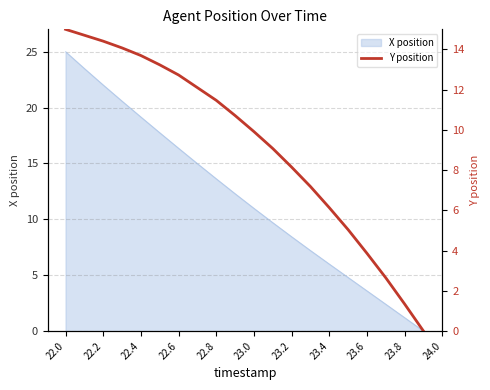

Where does the data first go above 10?

22.0